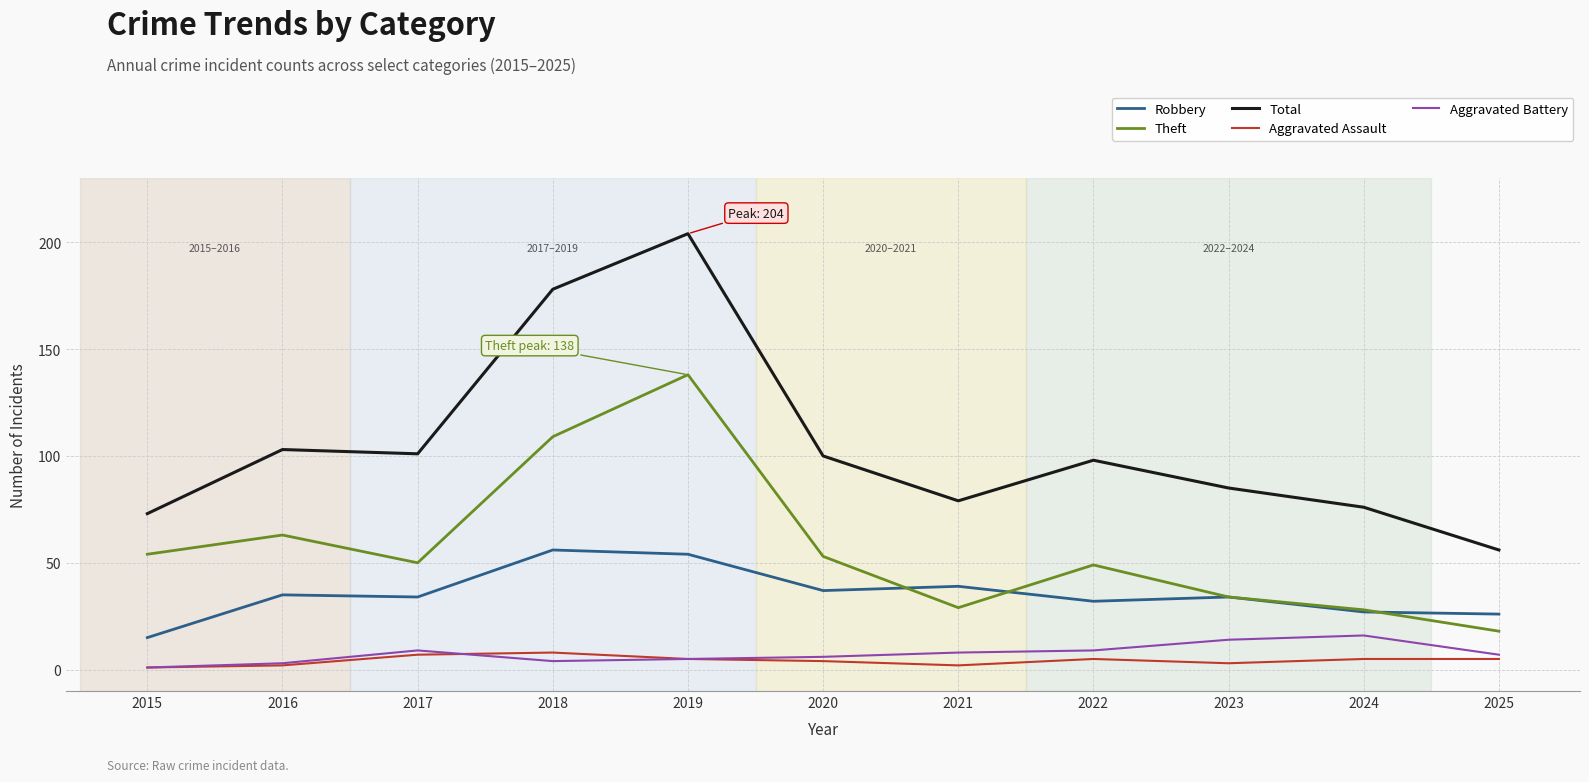

The Total series shows 161 at 2017. True or false?

False